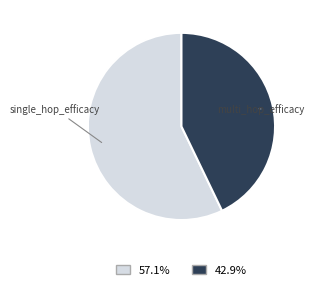

Is there a majority slice in this chart?

Yes